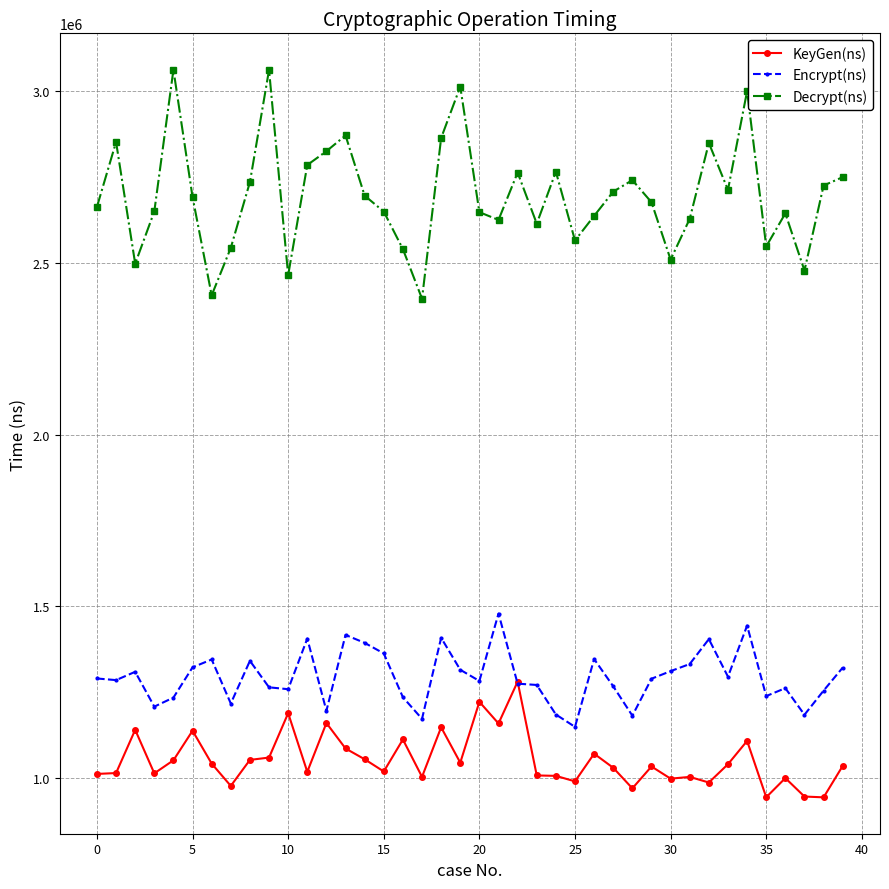

True or false: Decrypt(ns) and Encrypt(ns) intersect in this chart.

False